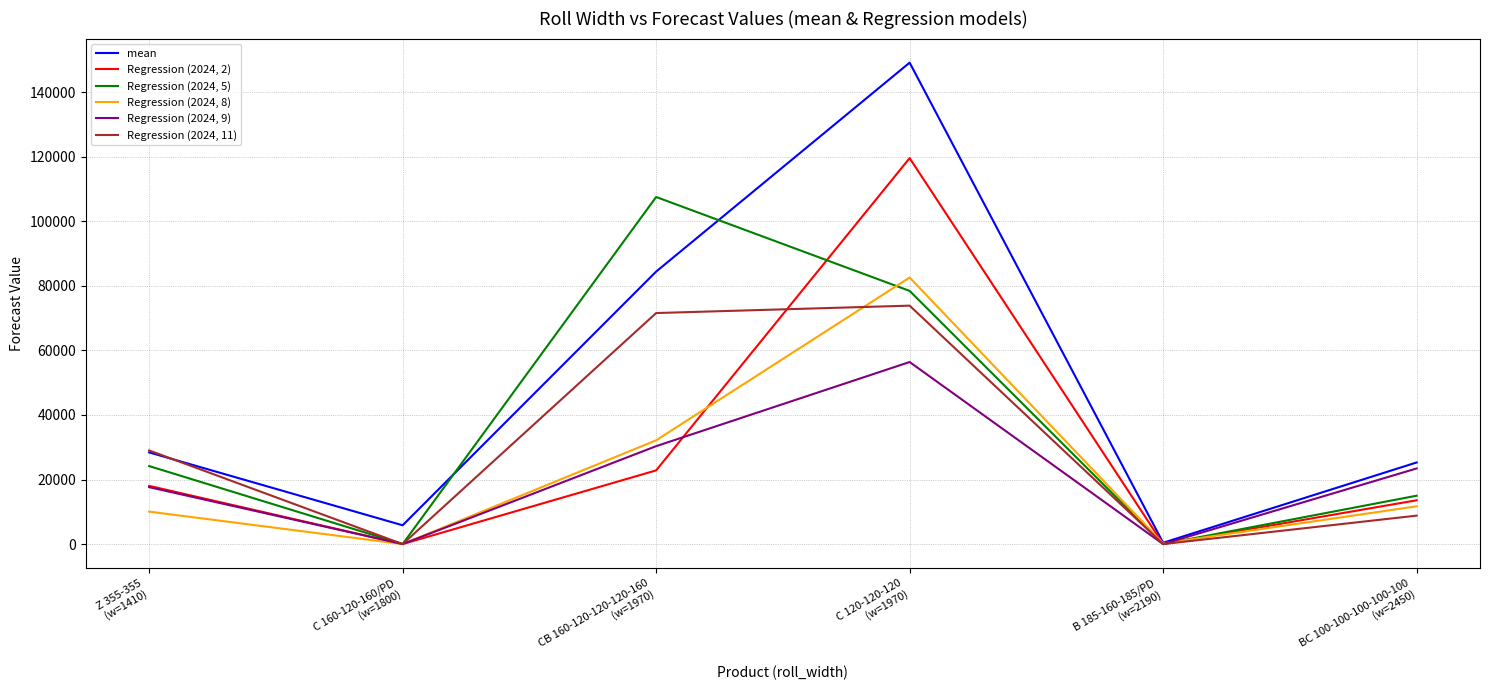

How many lines are shown in the chart?

6